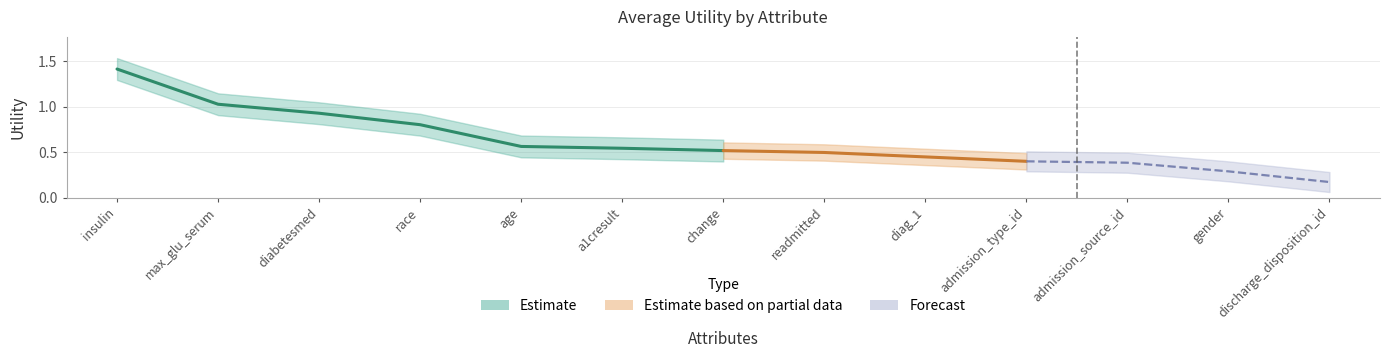

Which has a higher value, age or diabetesmed?

diabetesmed